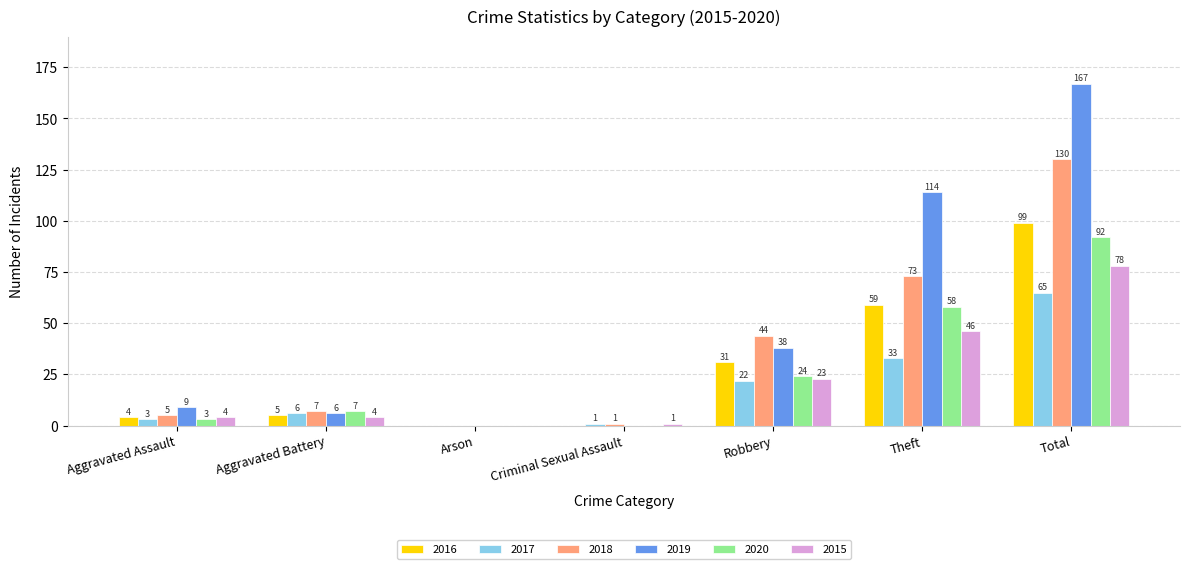

How many series are shown in this chart?

6